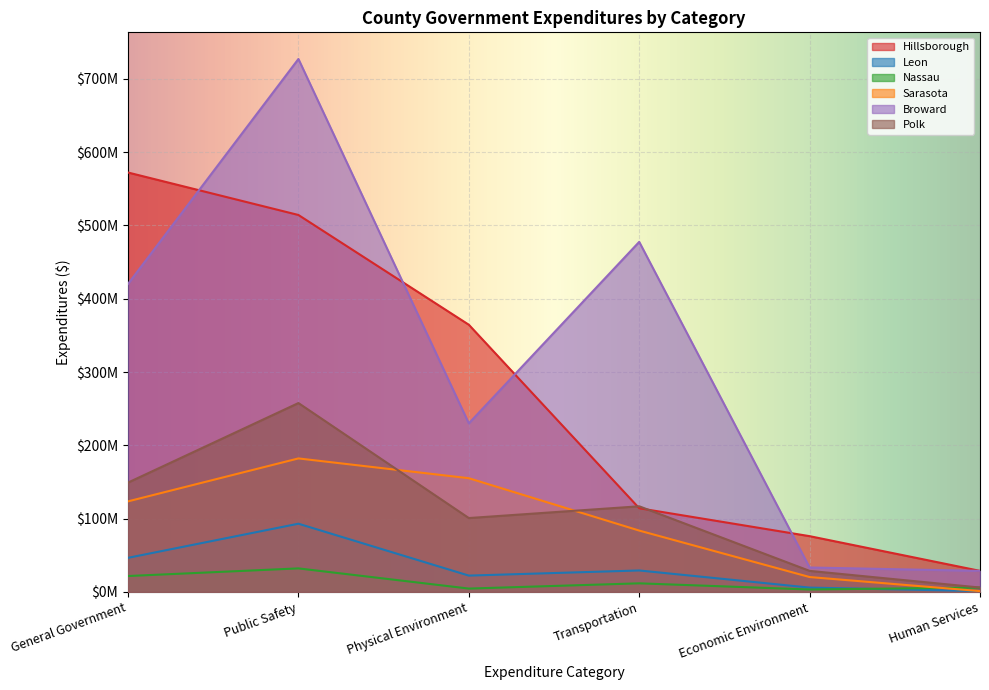

Reading left to right, transcribe all the data shown in this chart.

Hillsborough: 572242137	514299538	364544011	114164930	76067188	28692981
Leon: 46509286	93051557	22250308	29256372	5867440	1094825
Nassau: 21667101	32082405	4544588	11699553	3297968	5942693
Sarasota: 123541340	182129372	155138794	83678279	20278070	1094825
Broward: 420232000	727160000	229974000	477619000	33300000	28692981
Polk: 149189281	257681927	100778537	116818669	28692981	5942693